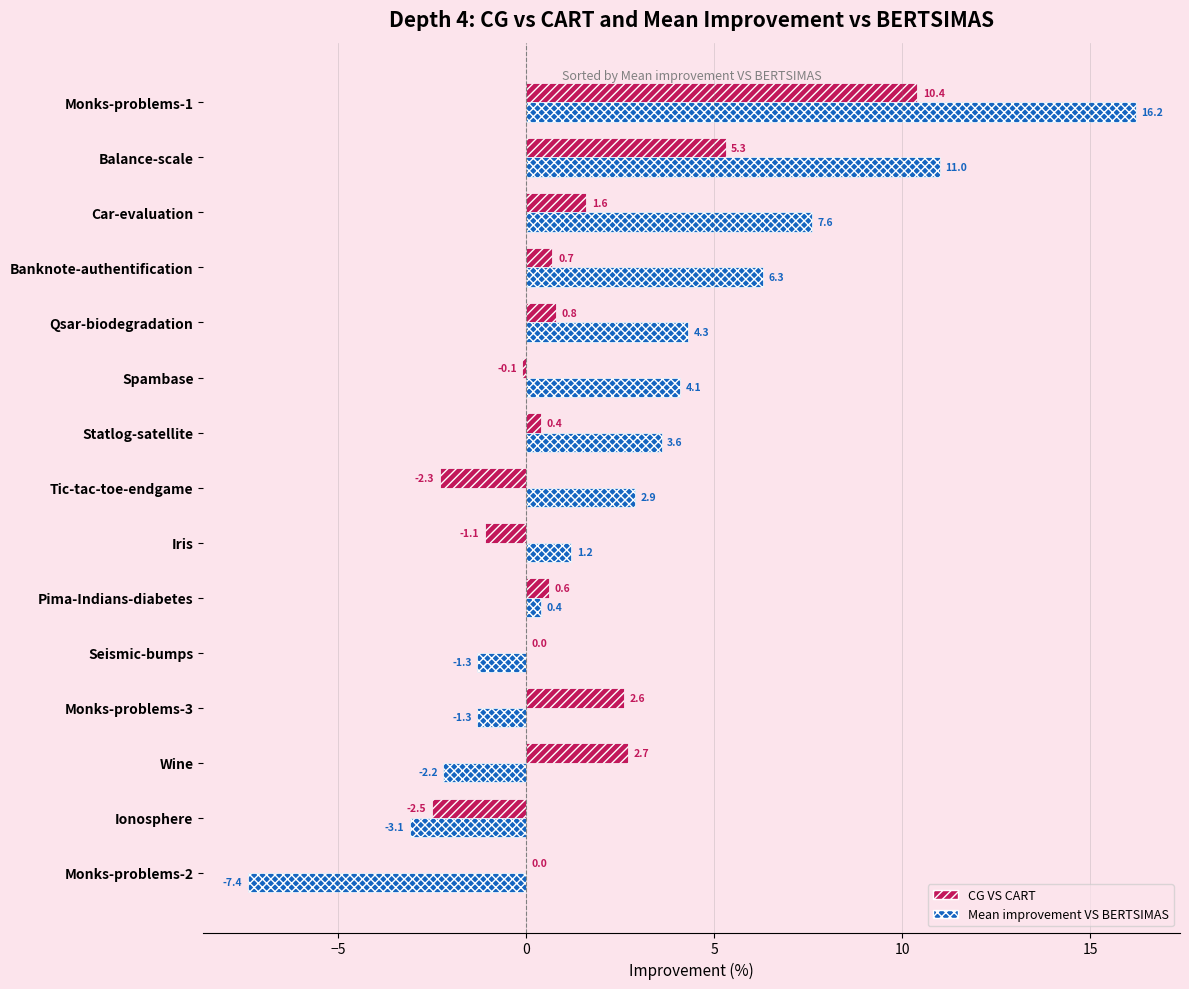

The CG VS CART series shows 9.4 at Balance-scale. True or false?

False